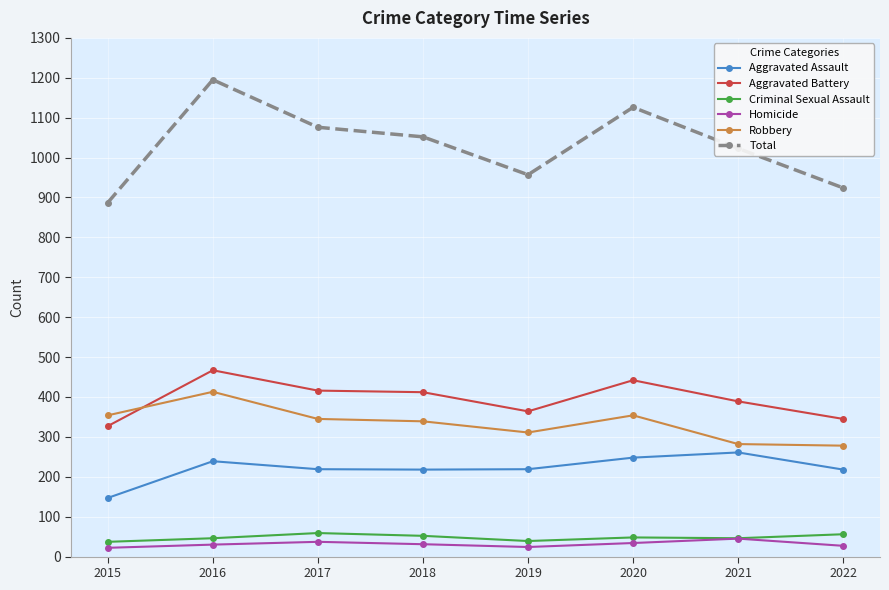

What is the sum of all Robbery values?

2676